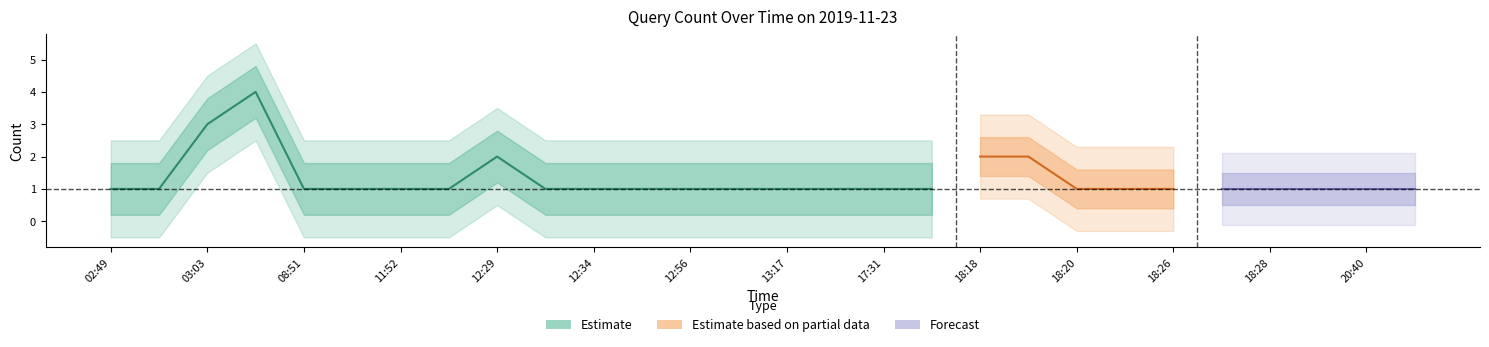

Rank the series by their maximum value, from lowest to highest.

Forecast, Estimate based on partial data, Estimate